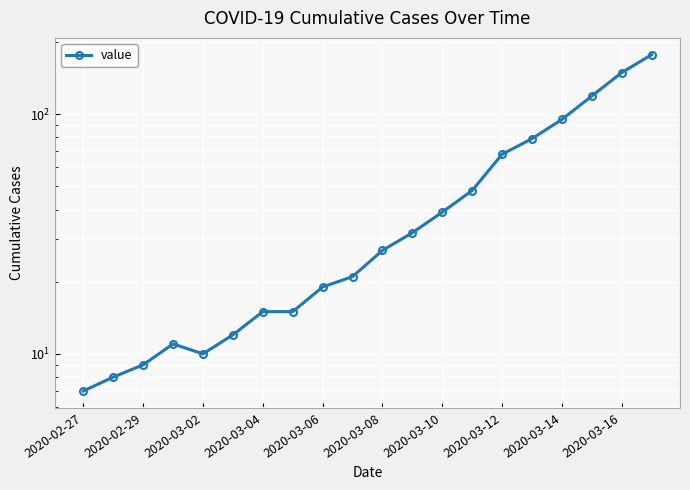

How many lines are shown in the chart?

1